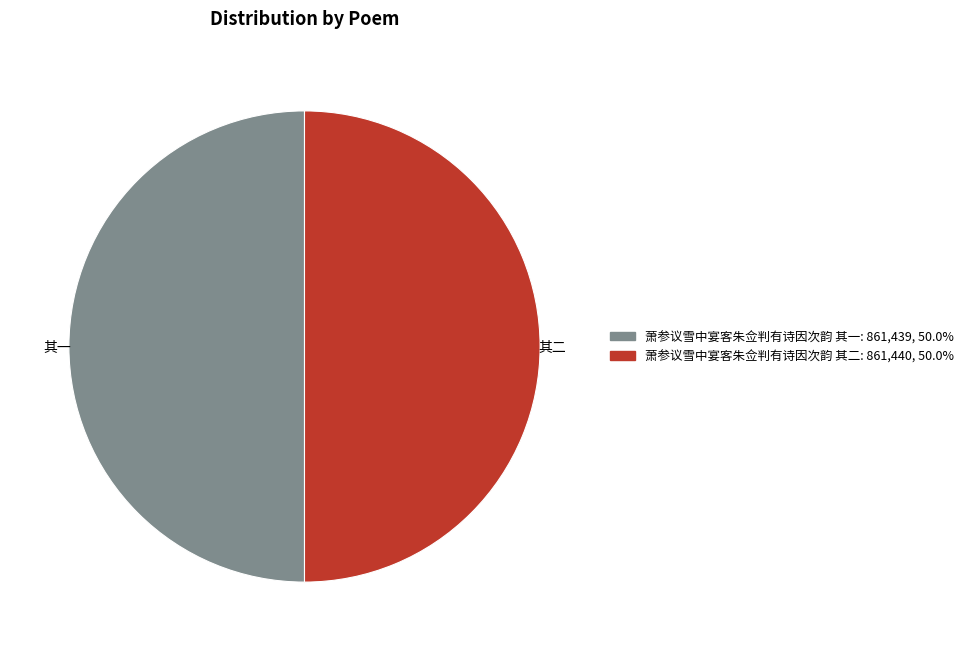

The 萧参议雪中宴客朱佥判有诗因次韵 其二 slice represents 55% of the pie. True or false?

False